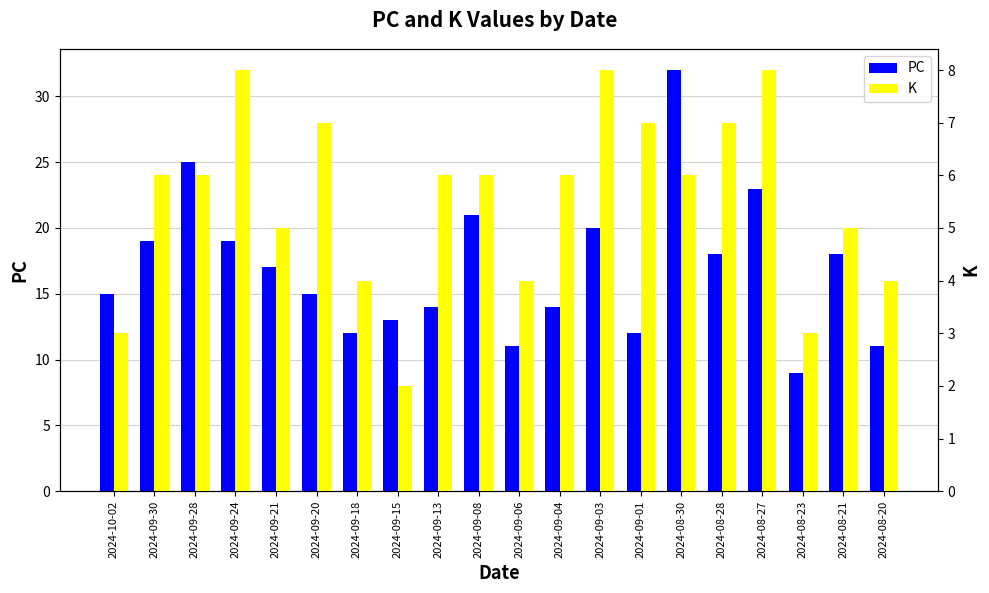

What is the sum of all PC values?

338